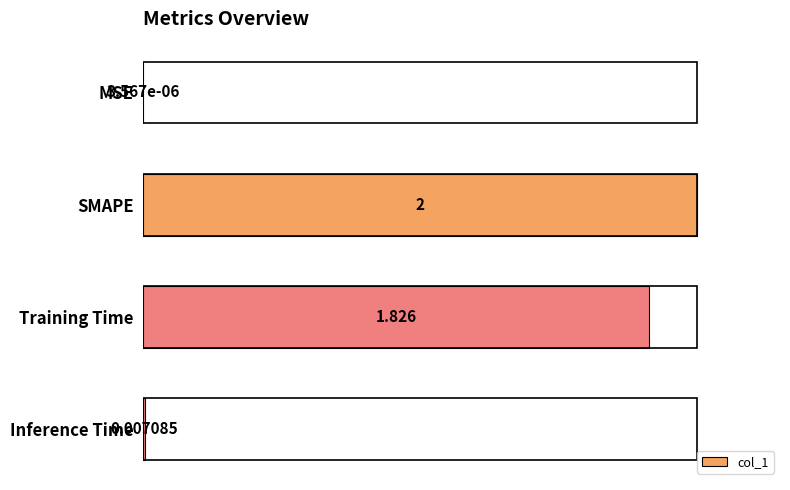

Count the number of data series in this chart.

1